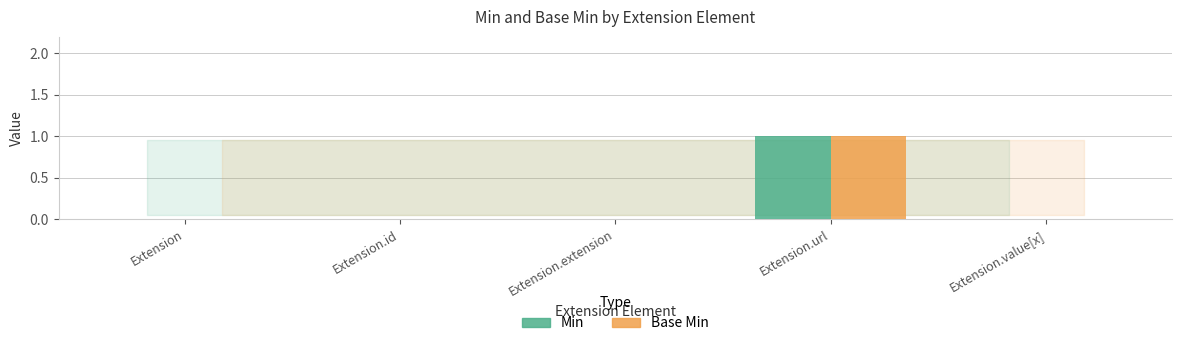

At which category is the sum across all series the highest?

Extension.url